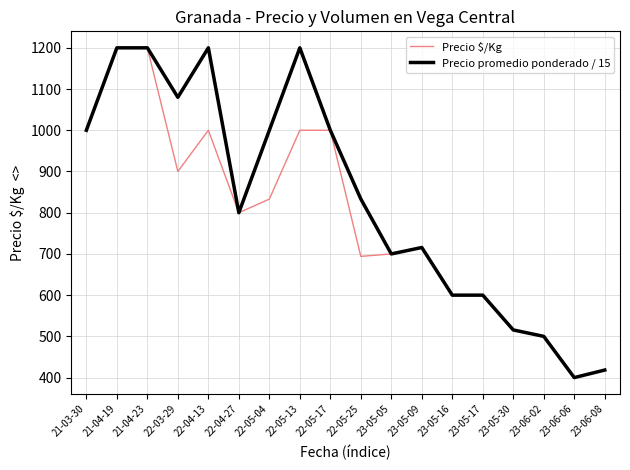

Rank the series by their average value, from highest to lowest.

Precio promedio ponderado / 15, Precio $/Kg